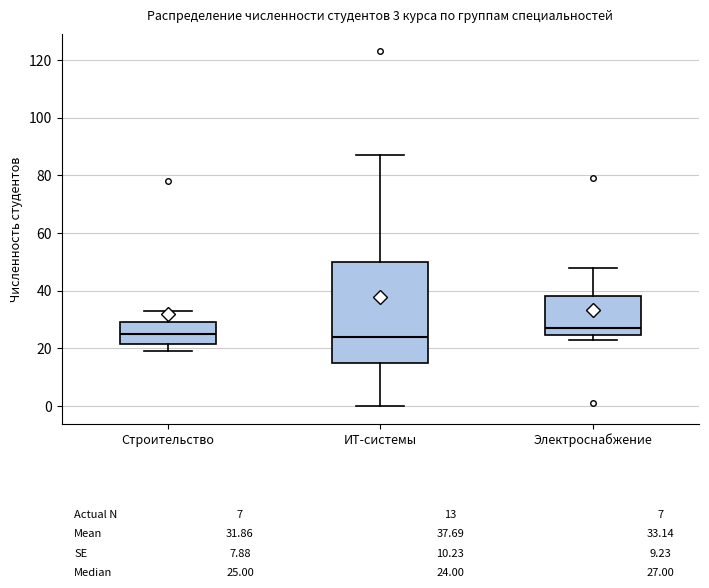

Which box is the tallest, from its lower edge to its upper edge?

ИТ-системы